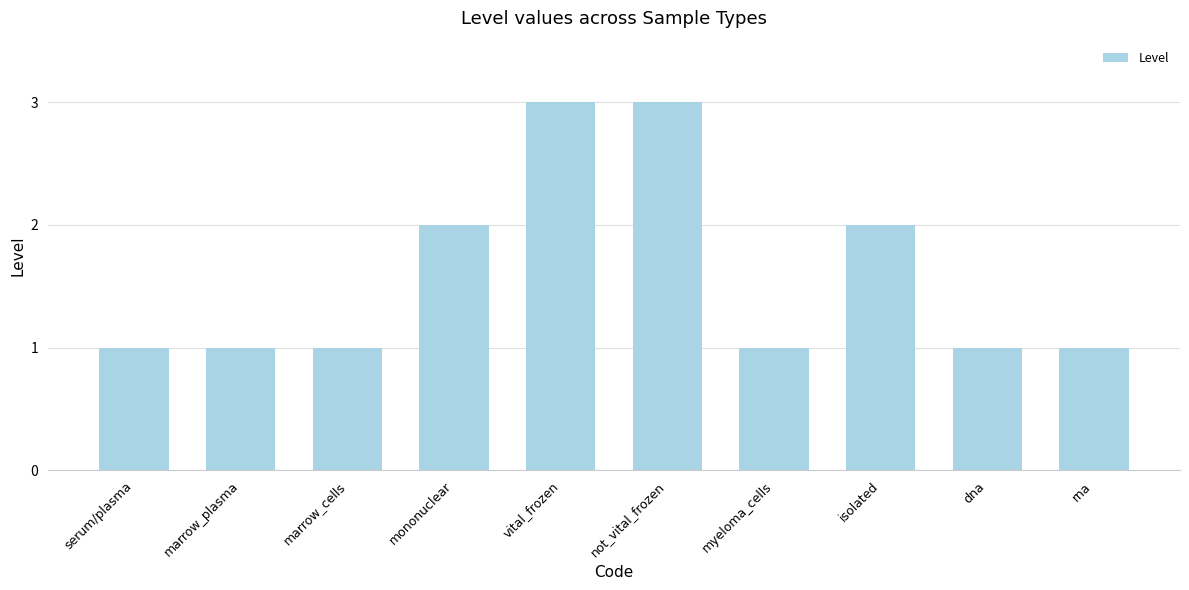

What is the value of the 6th bar from the left?

3